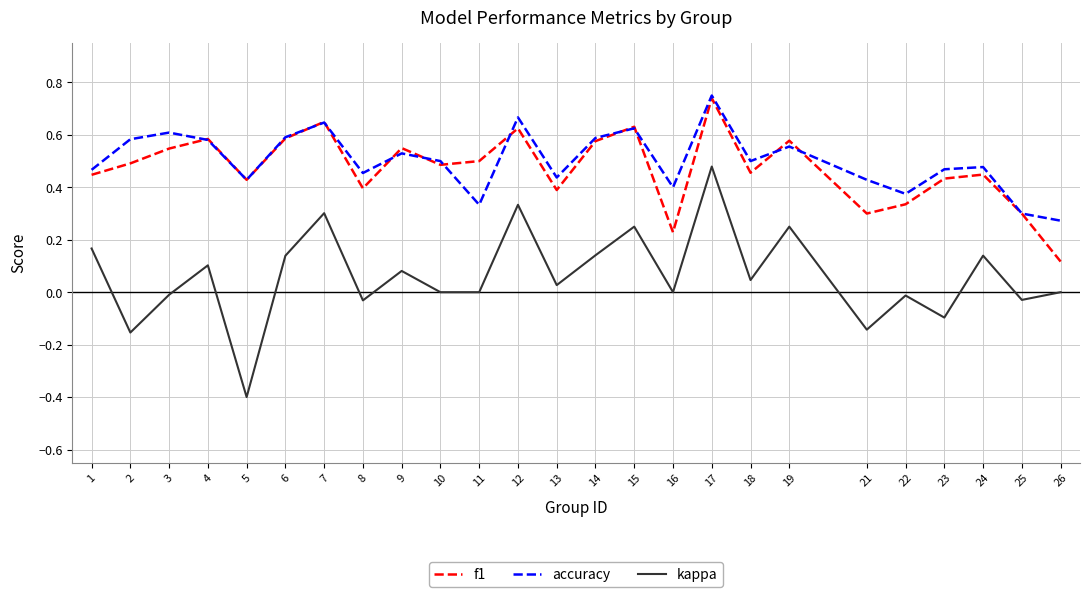

Is the value of f1 at 26 greater than the value of kappa at 23?

Yes